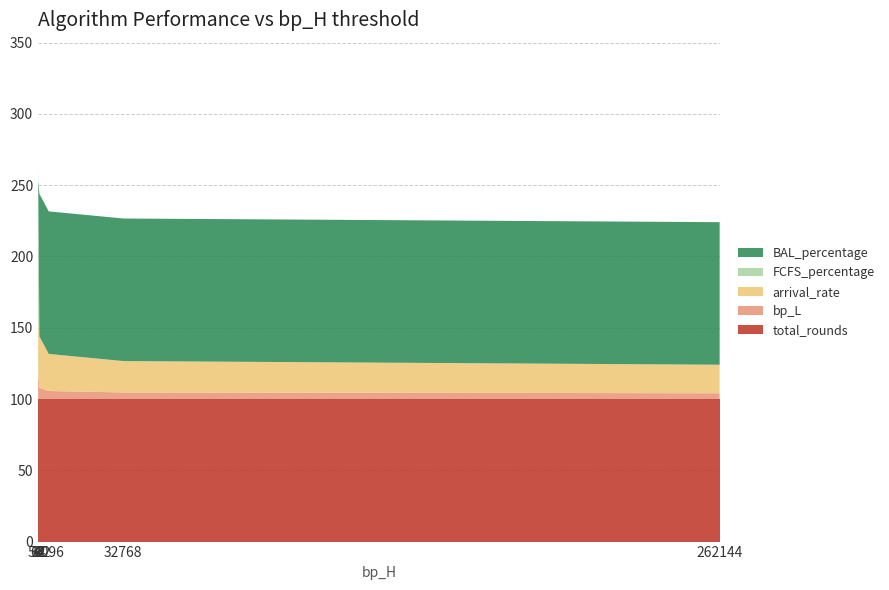

Reading left to right, extract all data points from this chart.

FCFS_percentage: 99.0	99.0	99.0	99.0	0.0	0.0	0.0	0.0
BAL_percentage: 1.0	1.0	1.0	1.0	100.0	100.0	100.0	100.0
arrival_rate: 36.0	40.0	30.0	36.0	36.0	26.0	22.0	20.0
bp_L: 30.0	30.0	30.0	16.8	7.9	5.7	4.6	4.1
total_rounds: 100.0	100.0	100.0	100.0	100.0	100.0	100.0	100.0